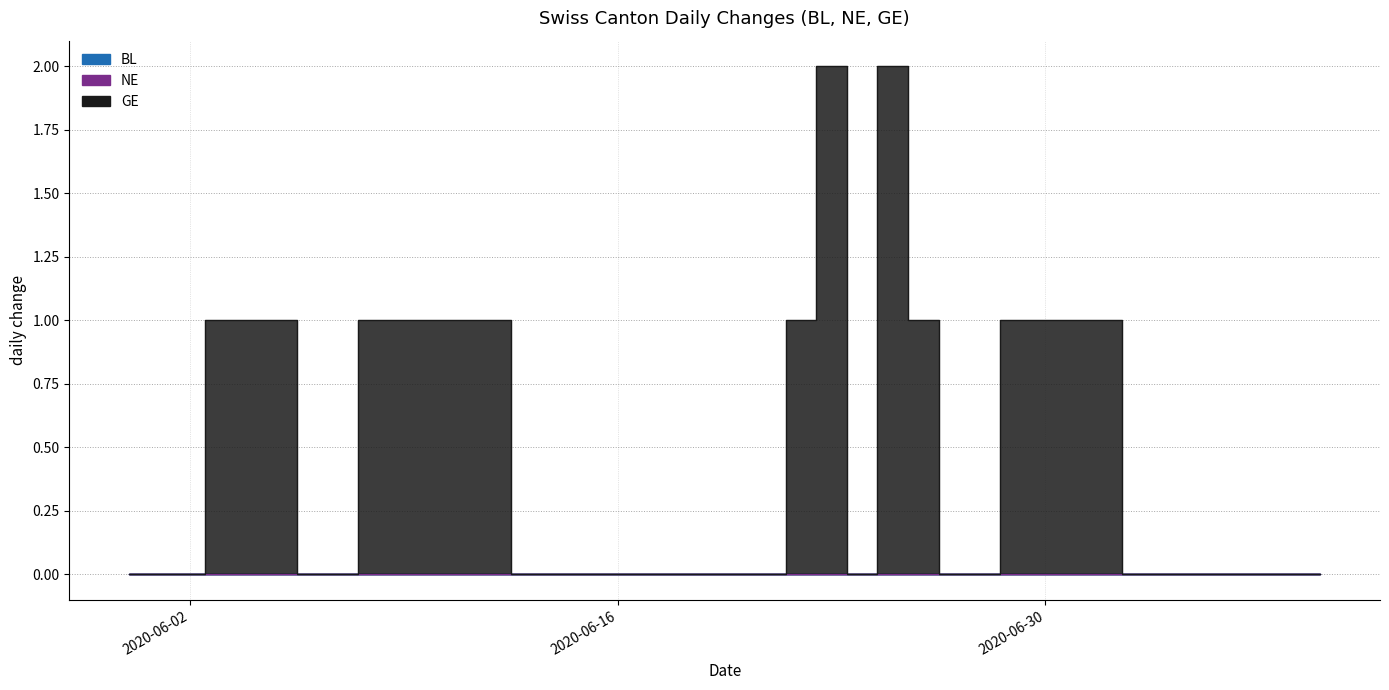

Which series has the largest range (max minus min)?

GE